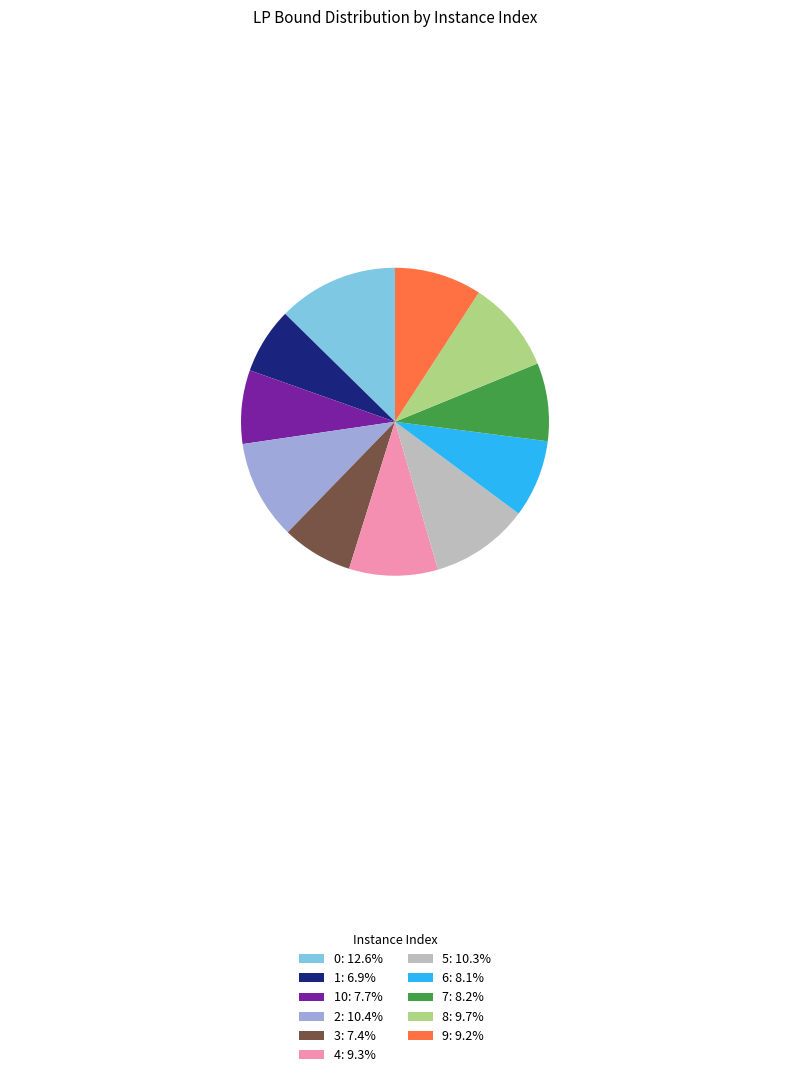

How many slices are in this pie chart?

11